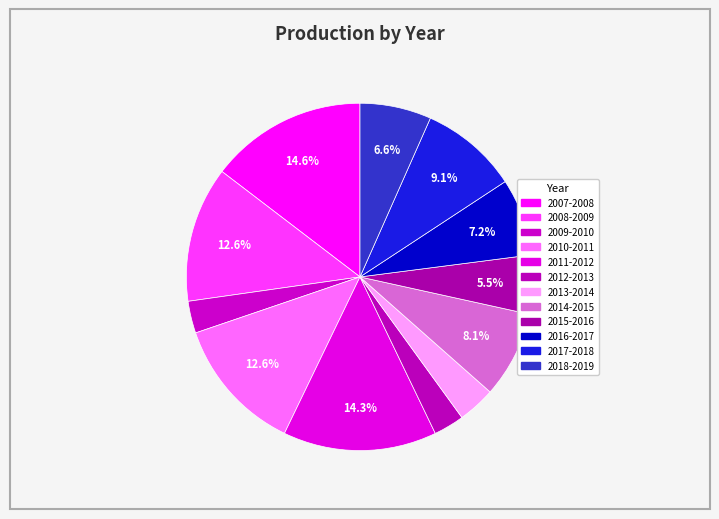

Which slice is the smallest?

2012-2013